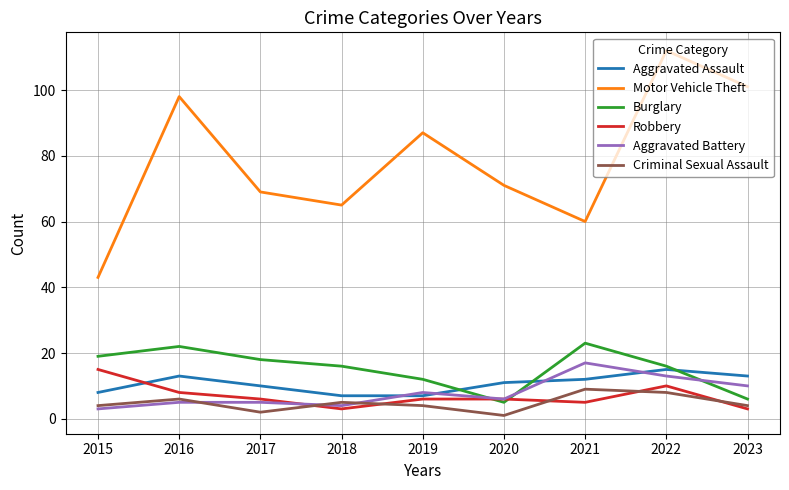

What is the maximum value for Burglary?

23